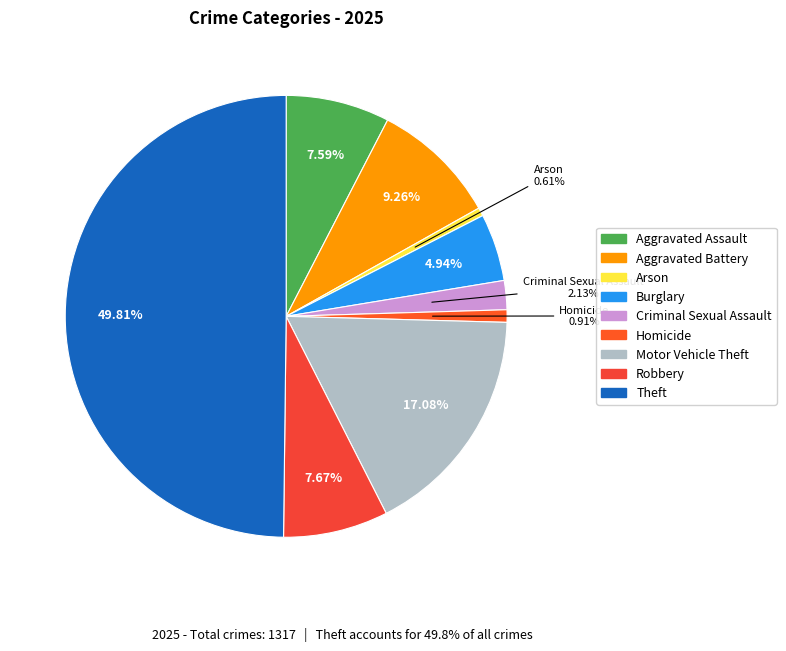

How much of the chart is everything except Robbery?

92.3%